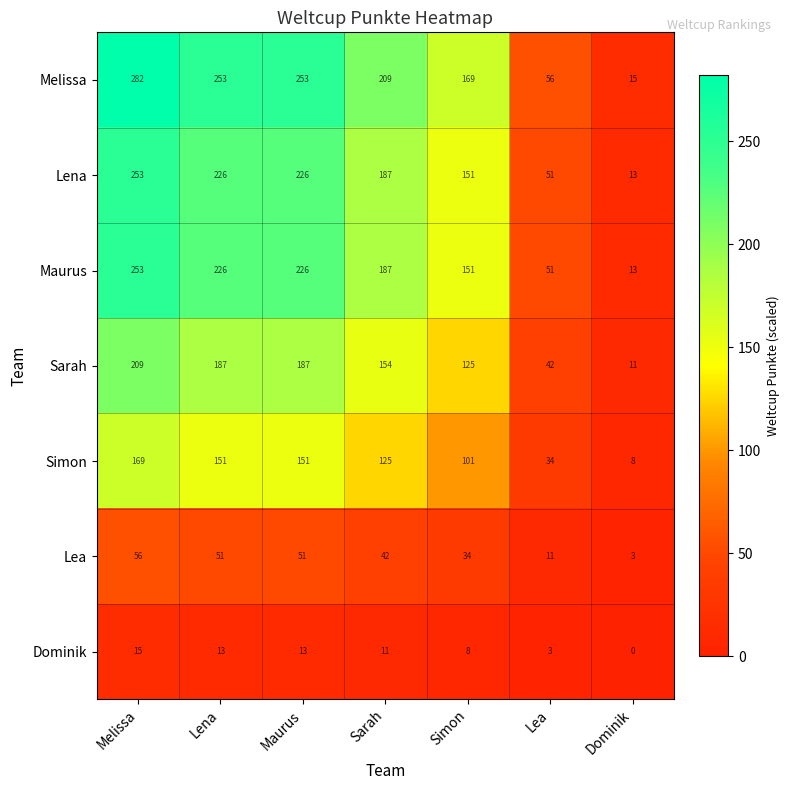

What is the approximate value of Lena at Simon, to the nearest 10?

150